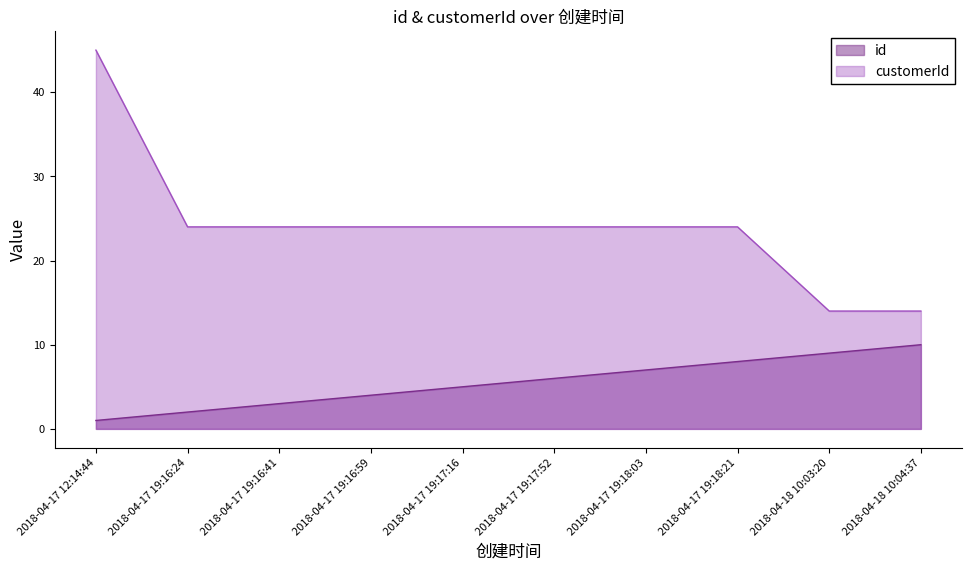

At which category is the sum across all series the highest?

2018-04-17 12:14:44